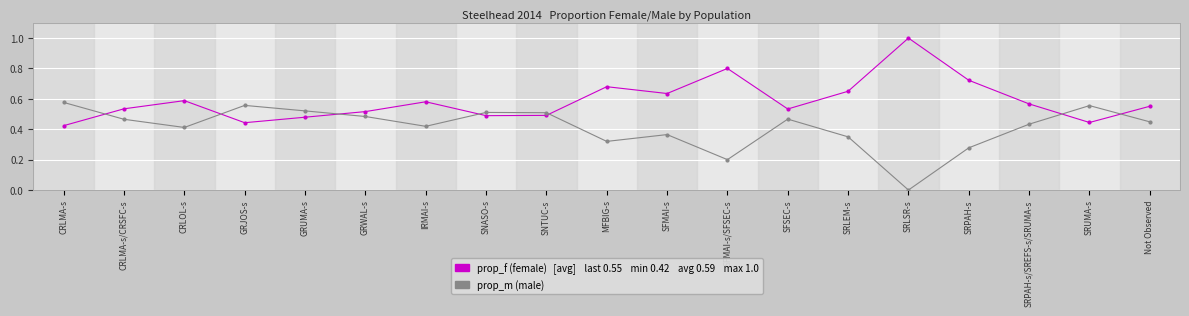

What is the total value across all series at CRLMA-s/CRSFC-s?

1.0